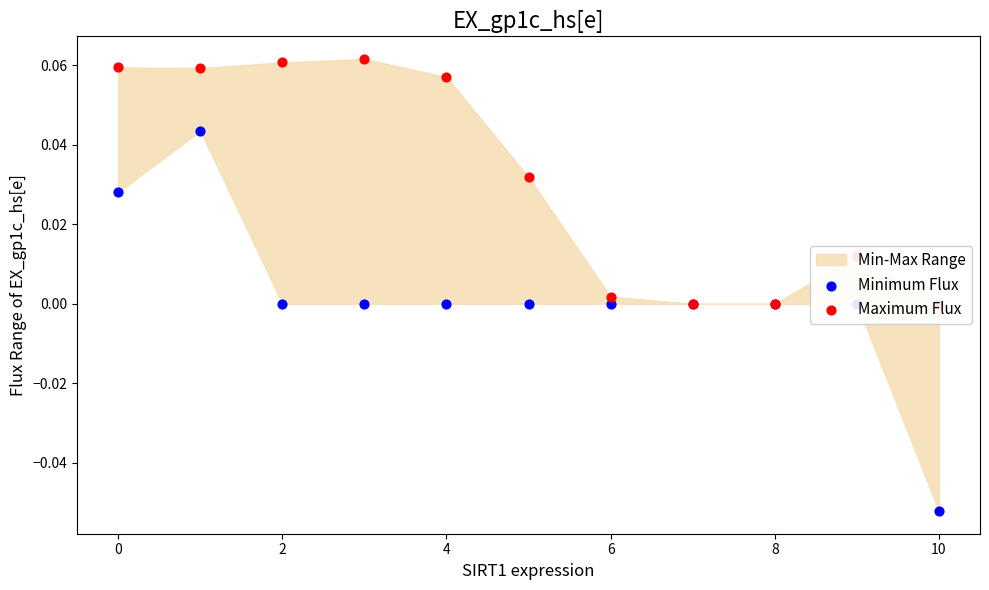

Which series has the largest total across all categories?

Maximum Flux